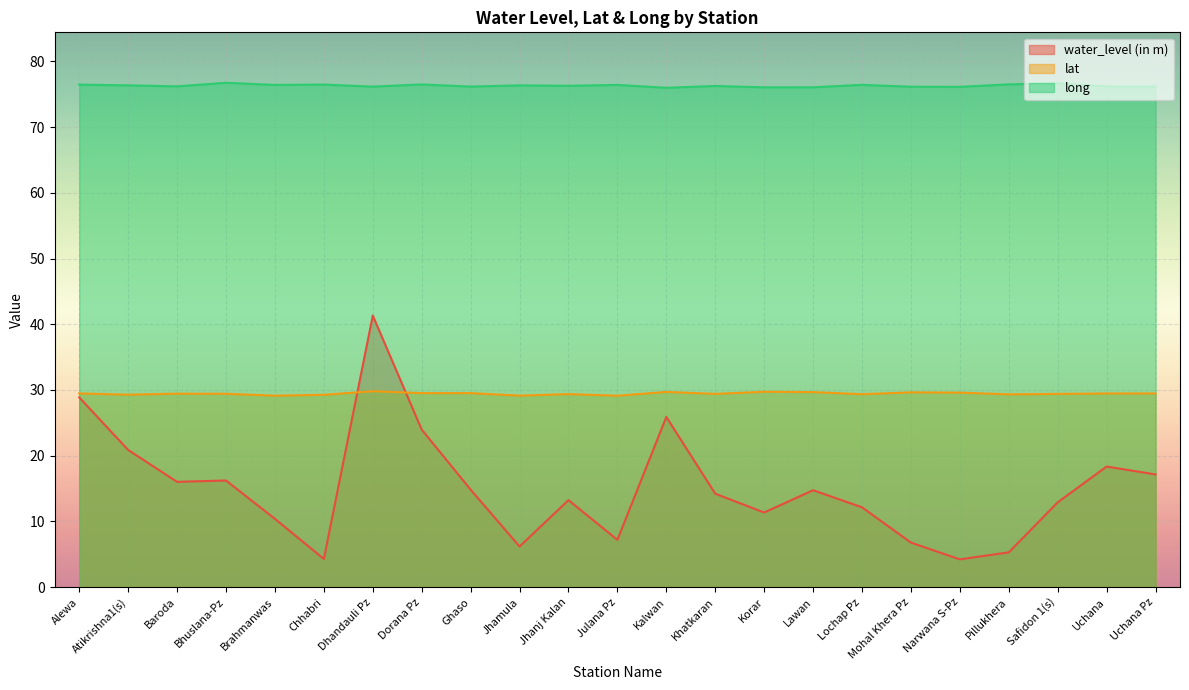

Which series changed the most between Dhandauli Pz and Lawan?

water_level (in m)